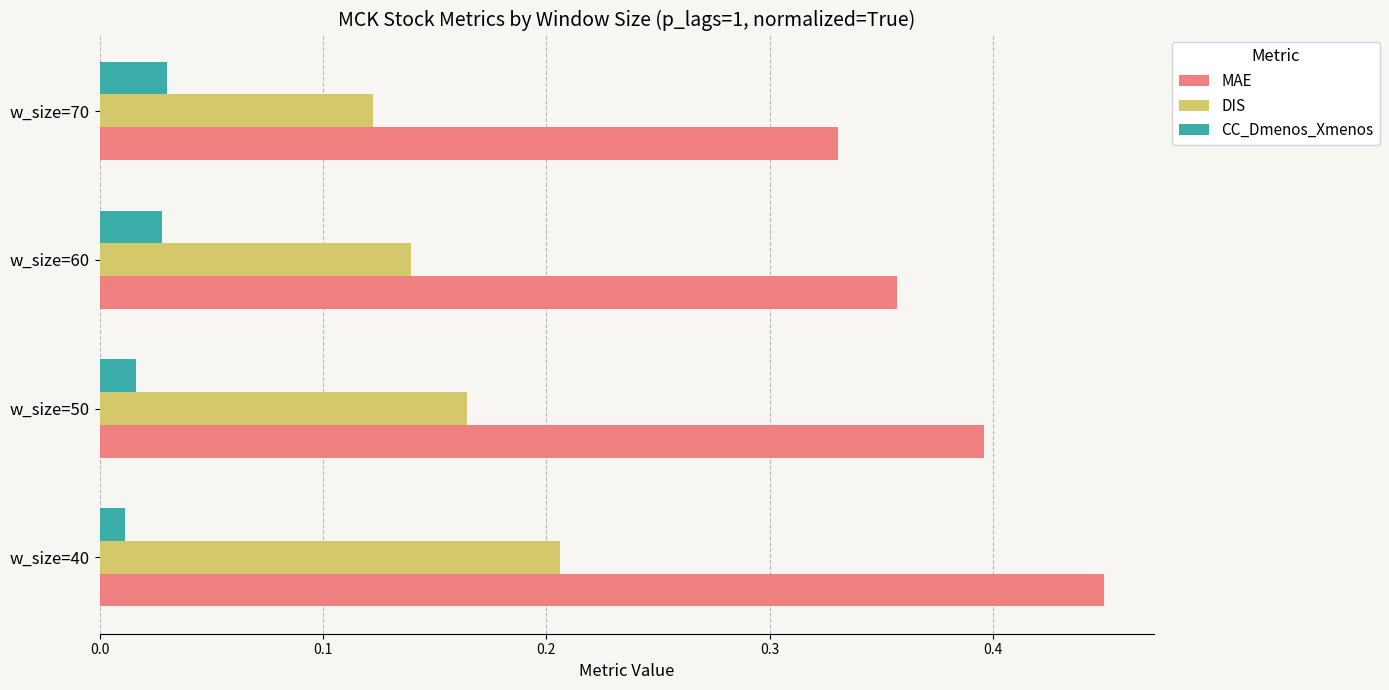

Which series changed the most between w_size=40 and w_size=50?

MAE